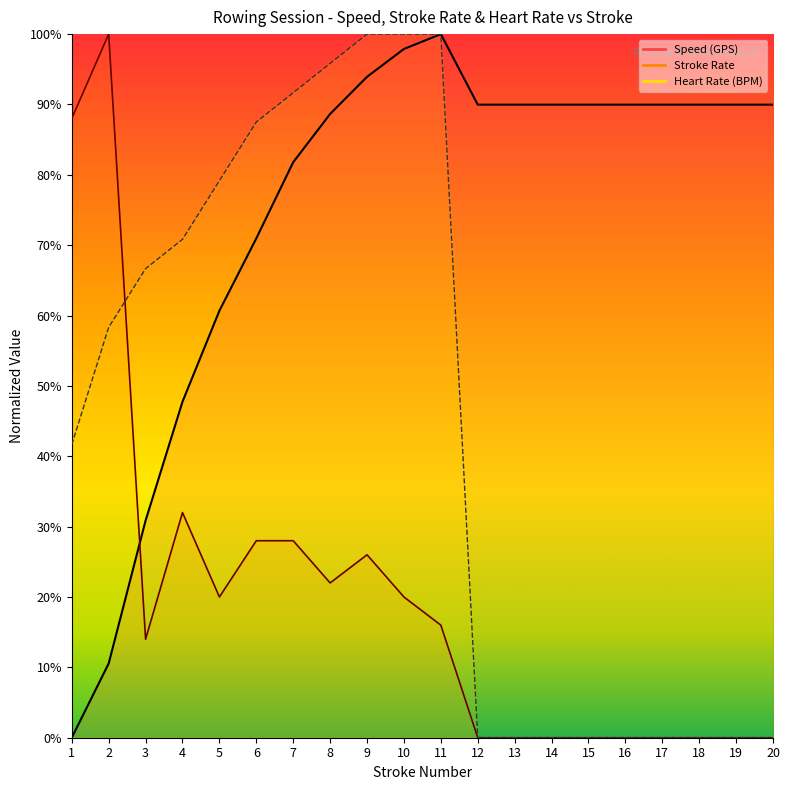

List the labels in order of Stroke Rate value, largest first.

2, 1, 4, 6, 7, 9, 8, 5, 10, 11, 3, 12, 13, 14, 15, 16, 17, 18, 19, 20